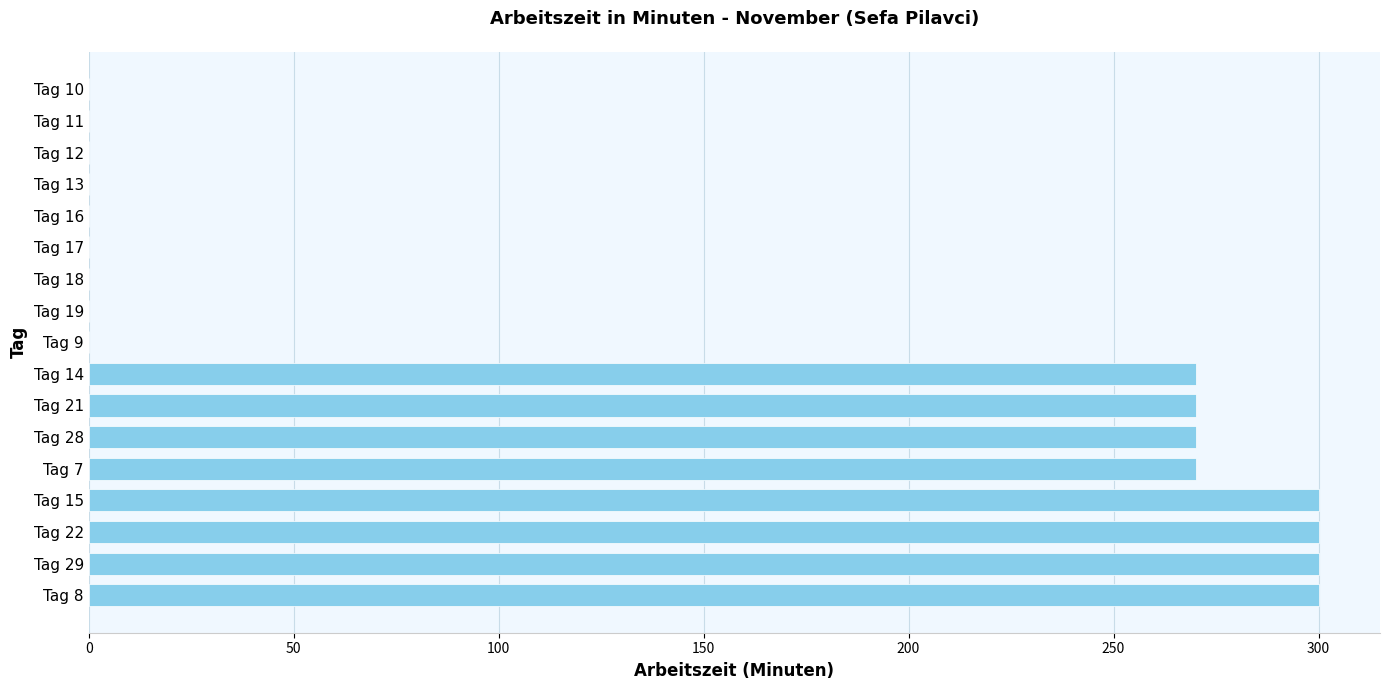

What is the change in value from Tag 15 to Tag 19?

-300